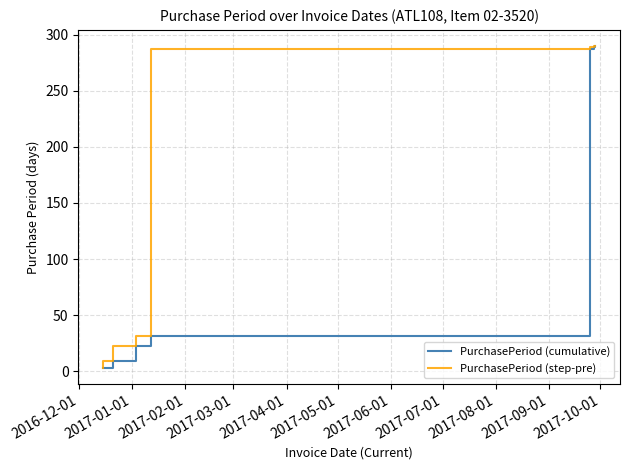

Does the chart have visible grid lines?

Yes